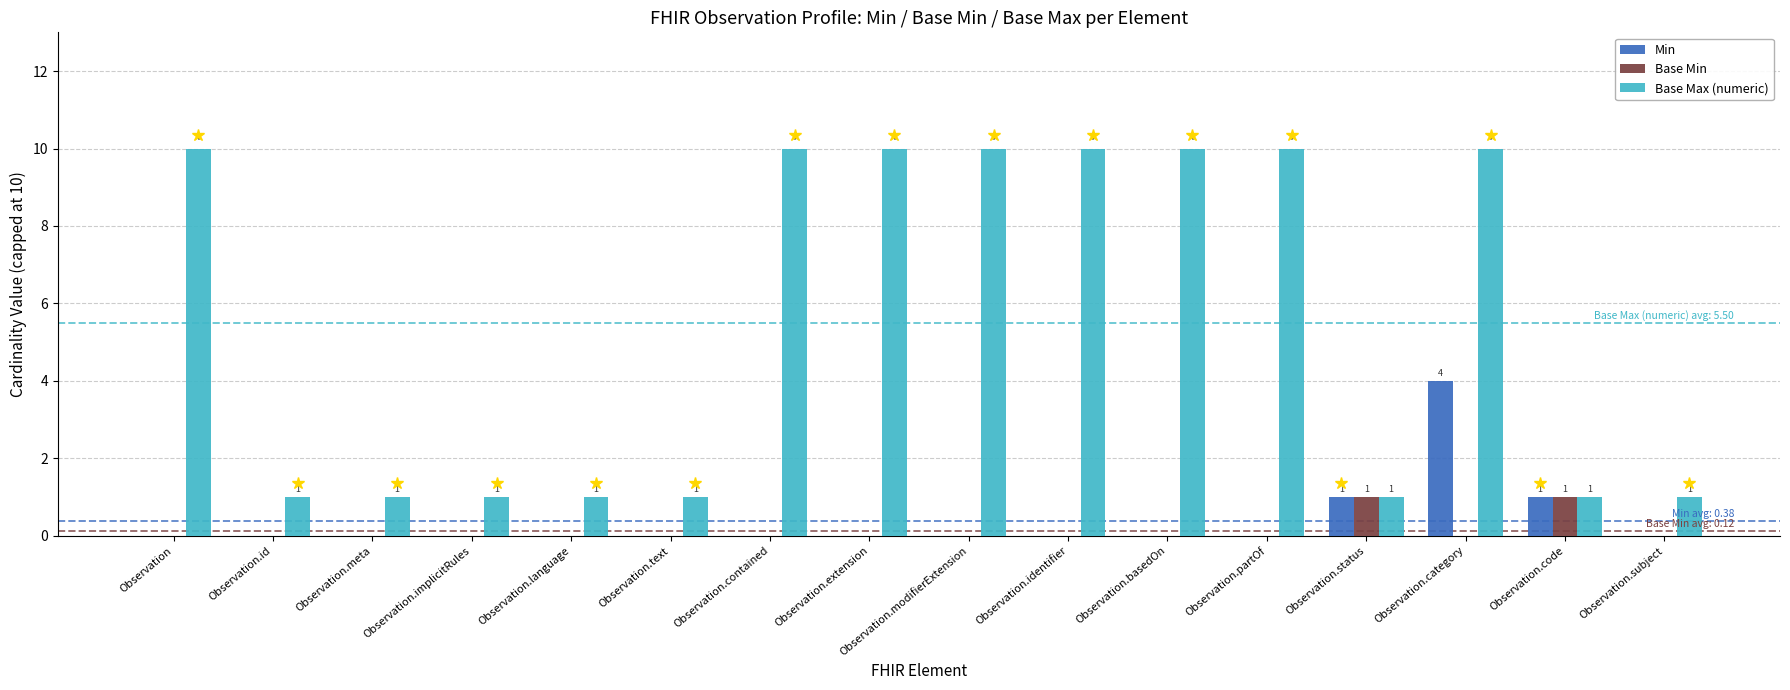

The value of Base Min at Observation.id is 0. True or false?

True